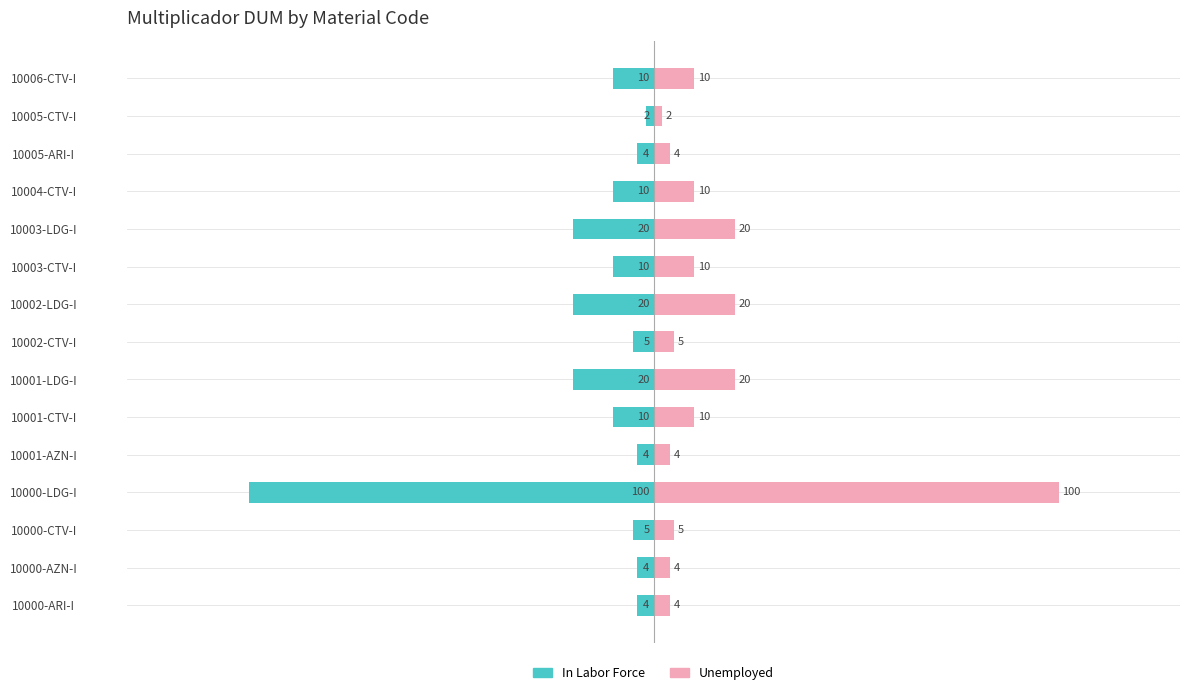

What is the sum of the In Labor Force values at 10002-CTV-I and 10003-CTV-I?

-15